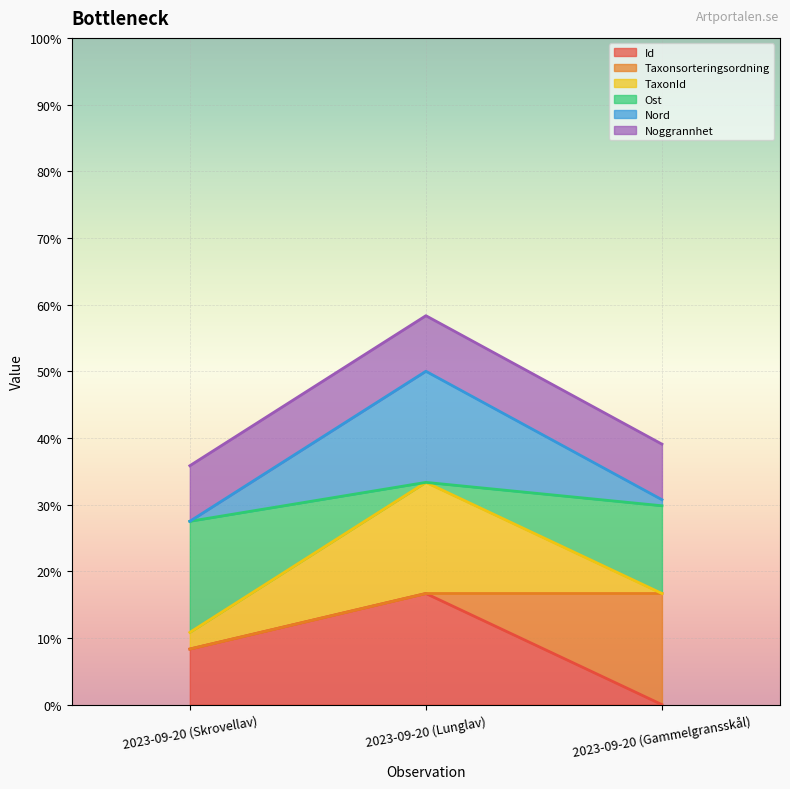

Which series changed the most between 2023-09-20 (Lunglav) and 2023-09-20 (Gammelgransskål)?

Nord